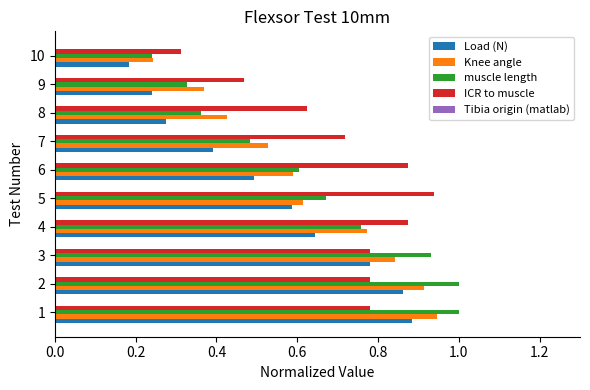

What is the sum of all Load (N) values?

5.3